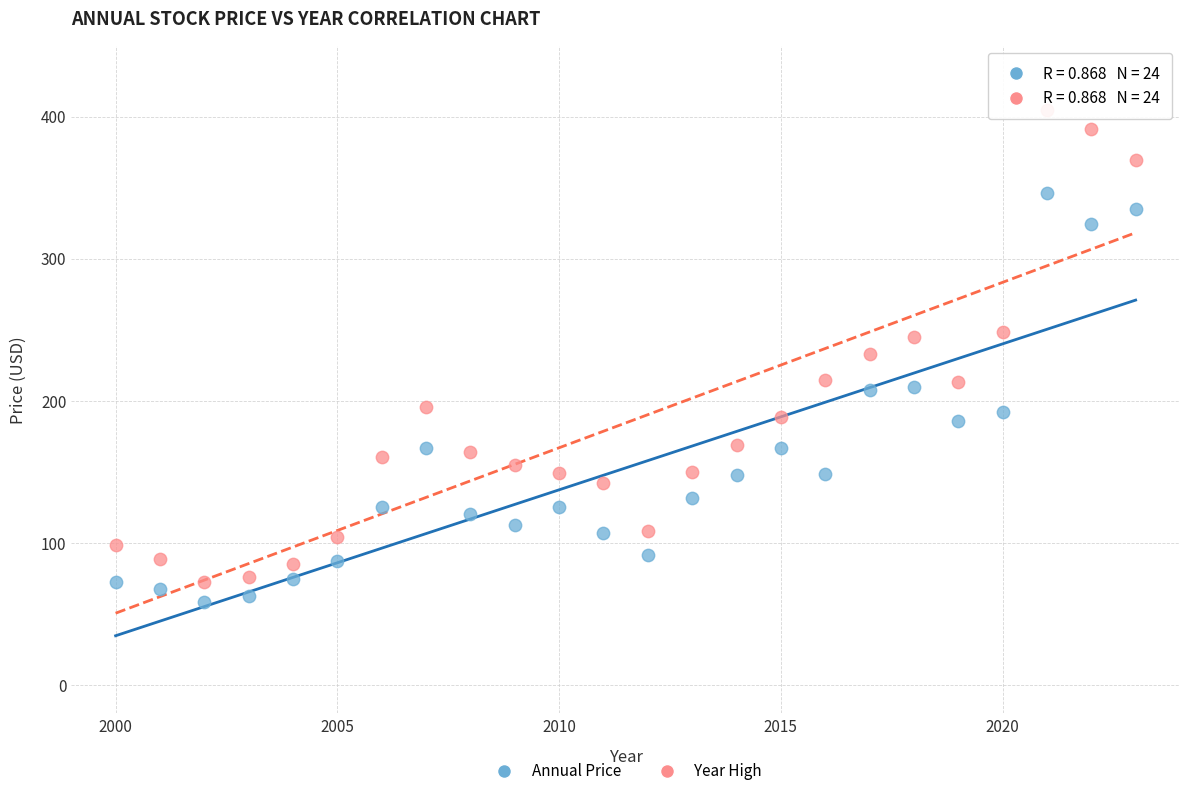

Which series has the widest spread of Y values?

Year High